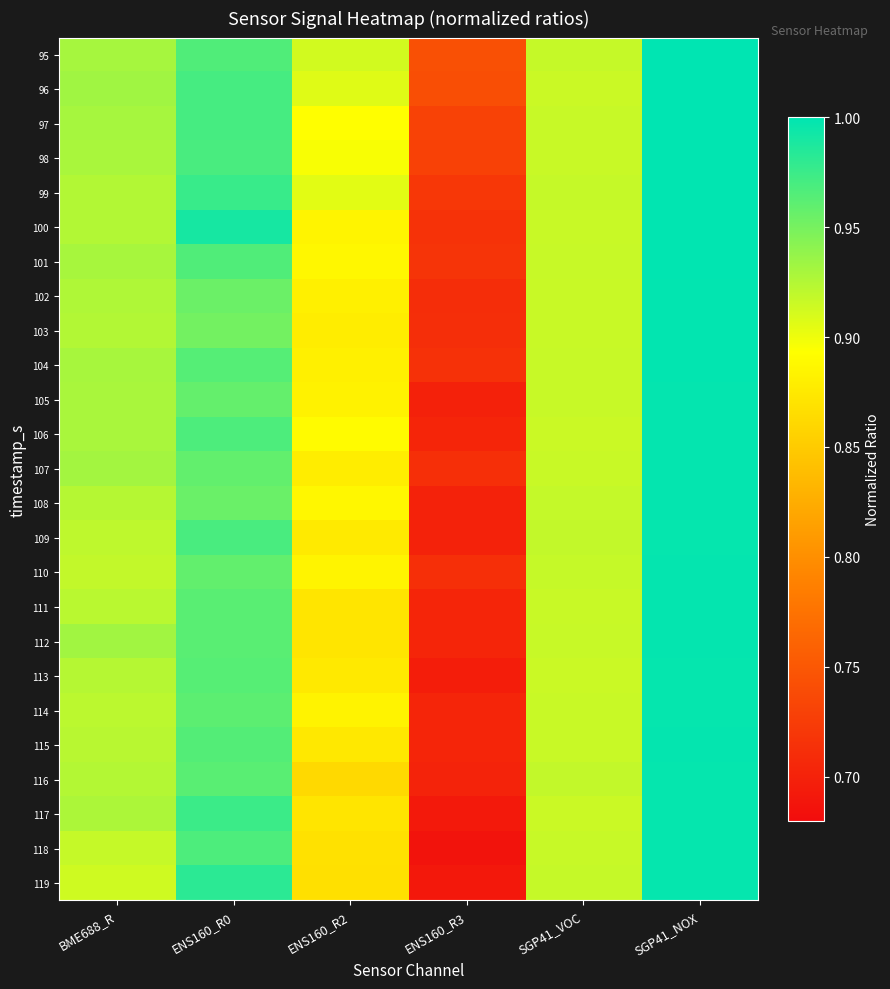

Which series has the largest total across all categories?

95